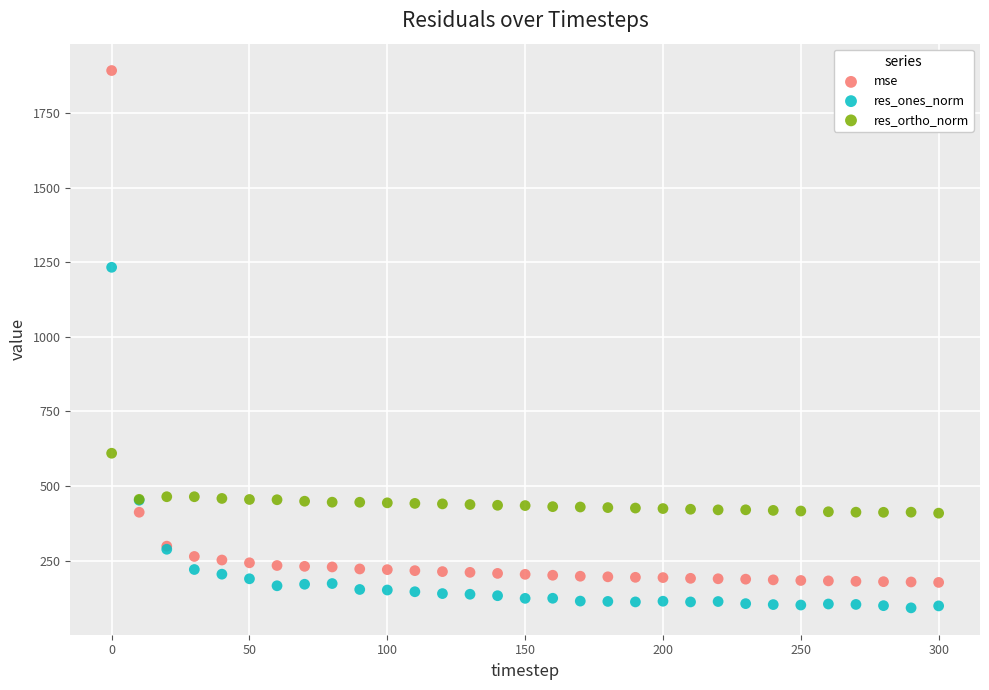

Which series contains the highest Y value?

mse